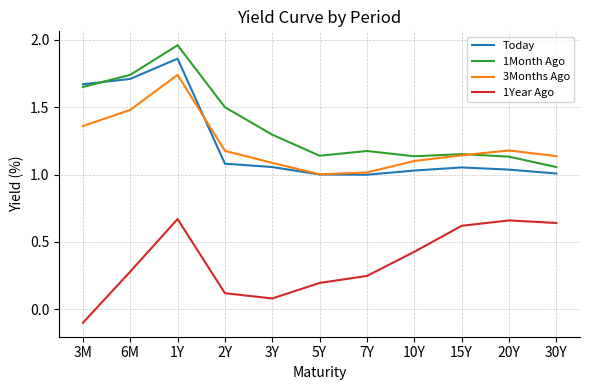

What position from the left is 3M?

1